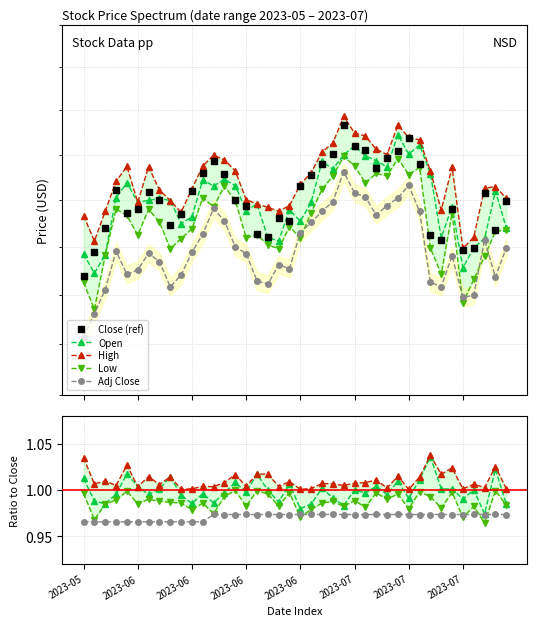

Where is the first local maximum for Low?

2023-06